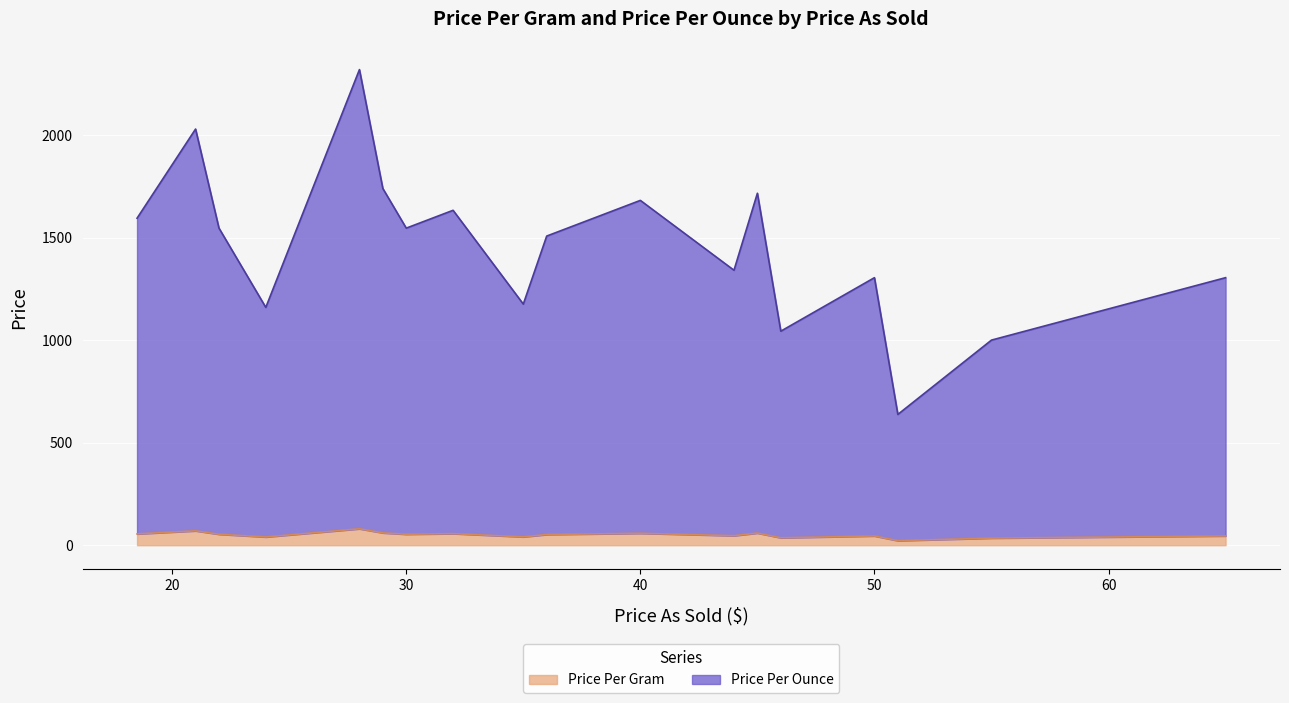

Does the chart display data point markers on the line(s)?

No